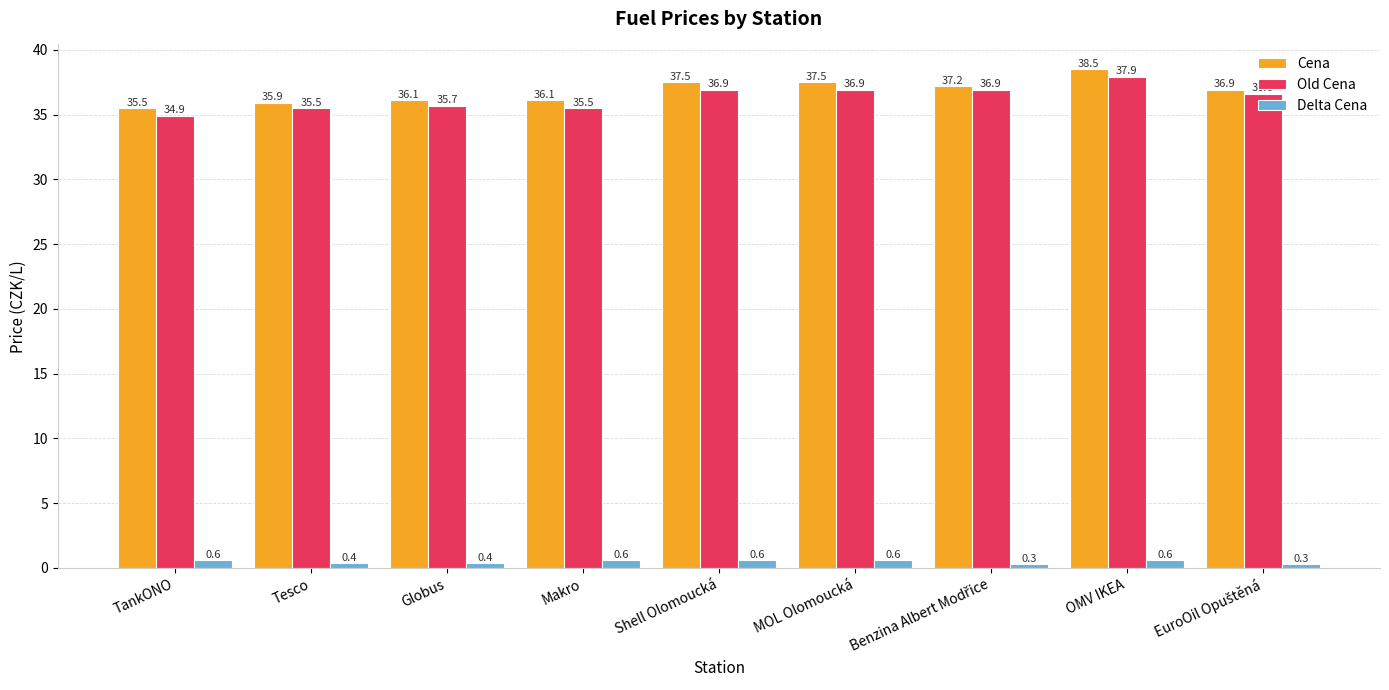

Reading right to left, transcribe all the data shown in this chart.

Cena: 36.9	38.5	37.2	37.5	37.5	36.1	36.1	35.9	35.5
Old Cena: 36.6	37.9	36.9	36.9	36.9	35.5	35.7	35.5	34.9
Delta Cena: 0.3	0.6	0.3	0.6	0.6	0.6	0.4	0.4	0.6